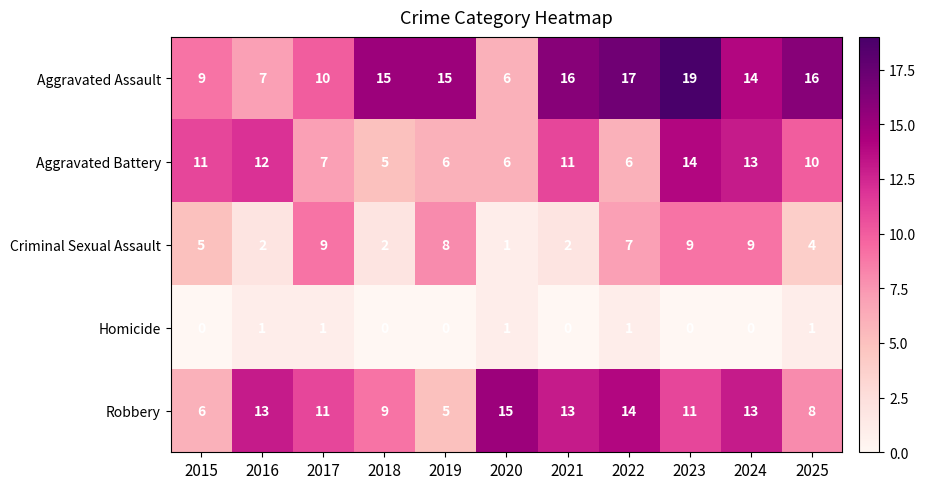

The value of Criminal Sexual Assault at 2024 is 9. True or false?

True